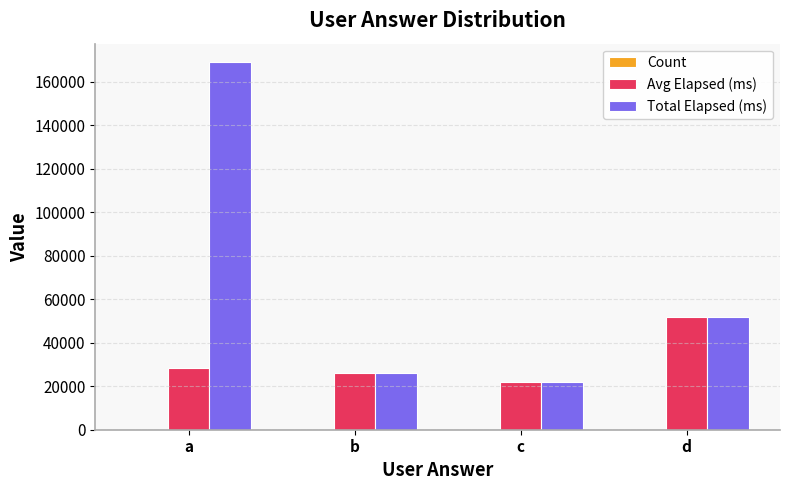

What is the average value of the Total Elapsed (ms) series?

67250.0